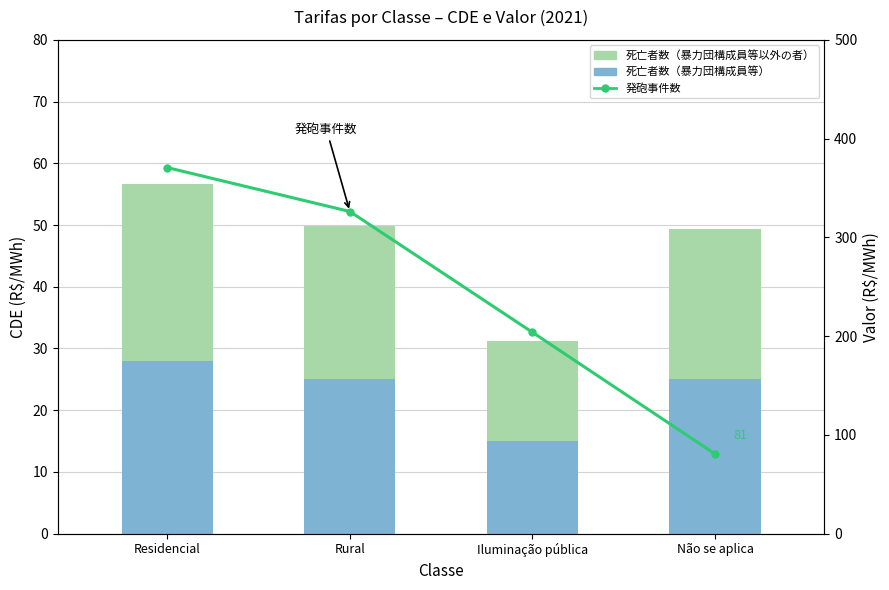

Does the chart contain any negative values?

No